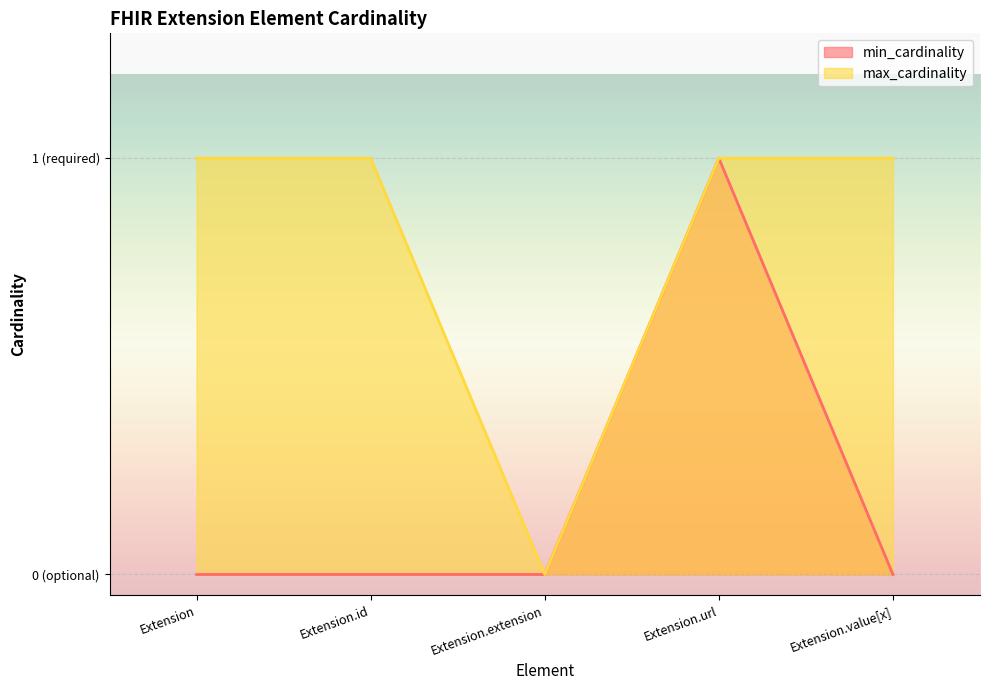

Which series has the largest range (max minus min)?

min_cardinality